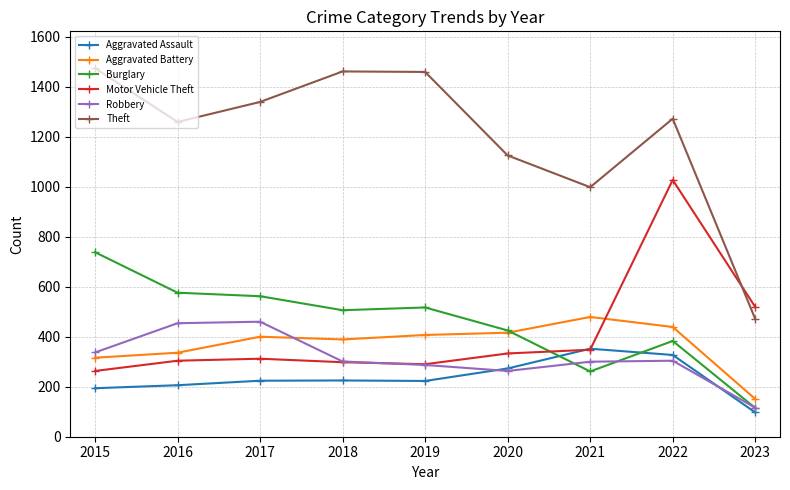

At how many categories does at least one series exceed 1451?

3